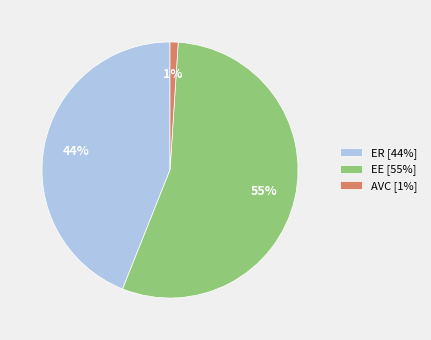

Which has a higher value, AVC or EE?

EE